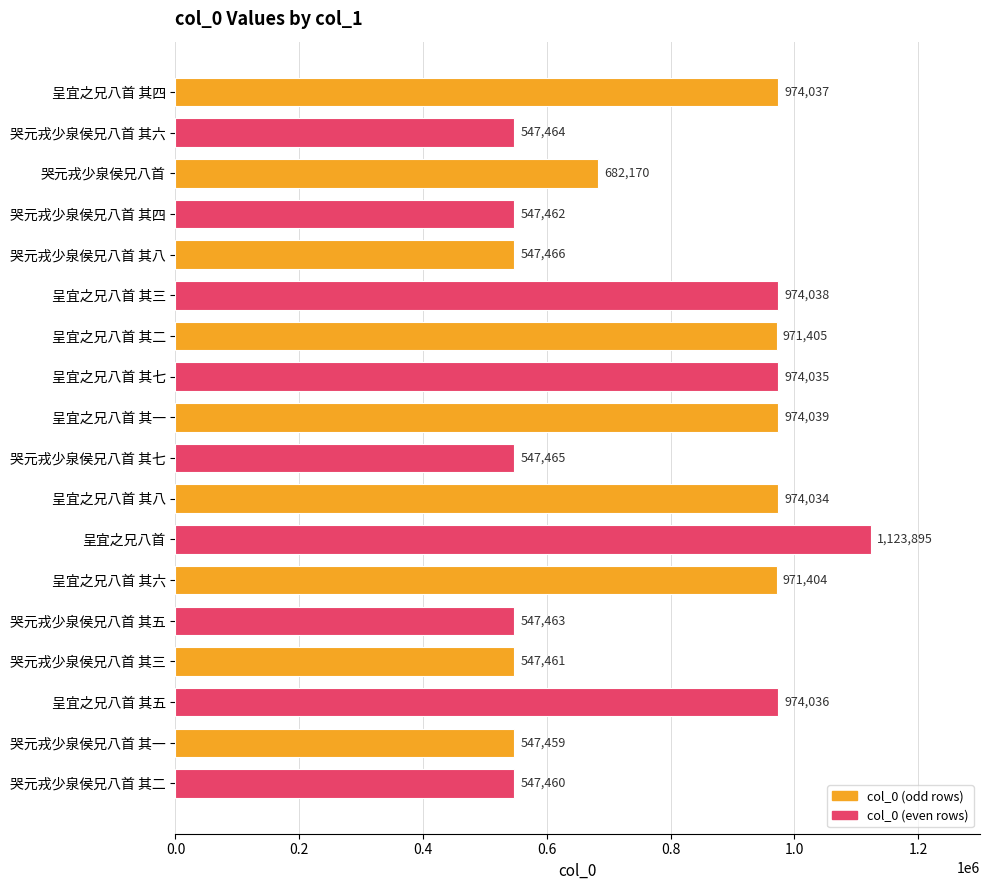

Reading top to bottom, what are all the values shown in this chart?

呈宜之兄八首 其四=974037	哭元戎少泉侯兄八首 其六=547464	哭元戎少泉侯兄八首=682170	哭元戎少泉侯兄八首 其四=547462	哭元戎少泉侯兄八首 其八=547466	呈宜之兄八首 其三=974038	呈宜之兄八首 其二=971405	呈宜之兄八首 其七=974035	呈宜之兄八首 其一=974039	哭元戎少泉侯兄八首 其七=547465	呈宜之兄八首 其八=974034	呈宜之兄八首=1123895	呈宜之兄八首 其六=971404	哭元戎少泉侯兄八首 其五=547463	哭元戎少泉侯兄八首 其三=547461	呈宜之兄八首 其五=974036	哭元戎少泉侯兄八首 其一=547459	哭元戎少泉侯兄八首 其二=547460